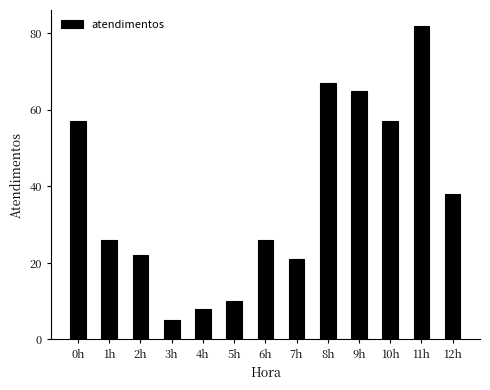

Approximately how many times larger is the value at 8h compared to 1h?

2.6